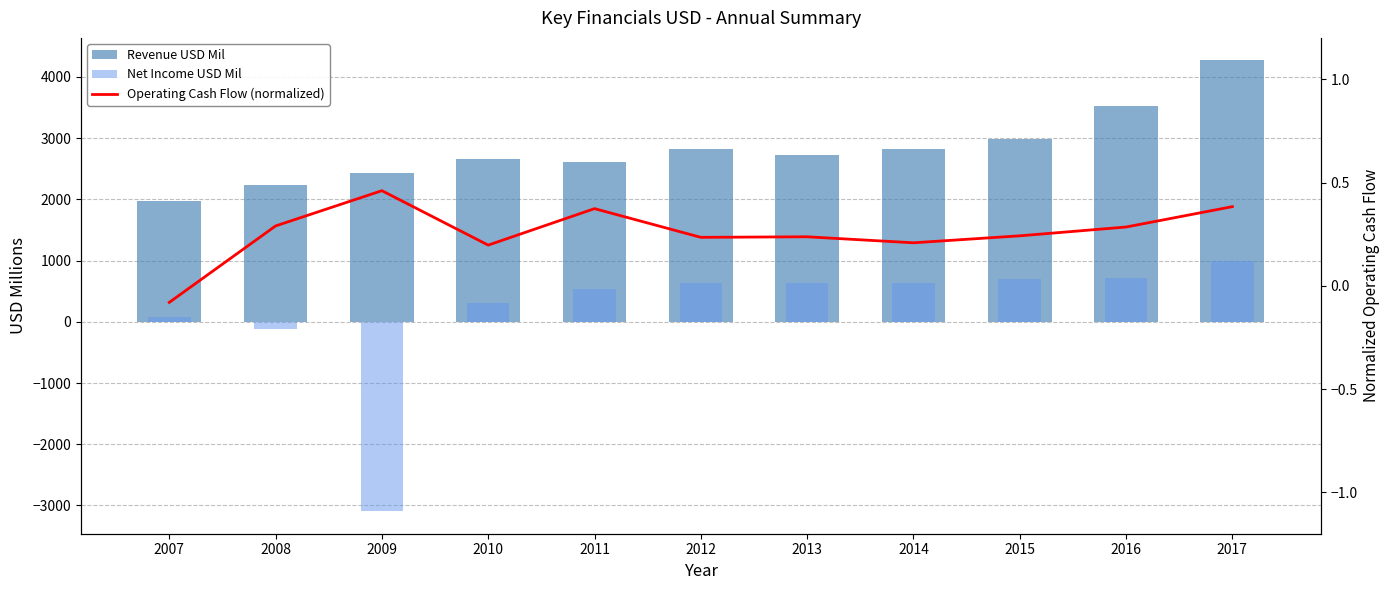

Reading left to right, list all the values displayed in this chart.

Revenue USD Mil: 2007=1978.0	2008=2239.0	2009=2430.0	2010=2661.0	2011=2610.0	2012=2817.0	2013=2717.0	2014=2816.0	2015=2989.0	2016=3519.0	2017=4270.0
Net Income USD Mil: 2007=75.0	2008=-114.0	2009=-3094.0	2010=312.0	2011=543.0	2012=631.0	2013=641.0	2014=632.0	2015=693.0	2016=712.0	2017=993.0
Operating Cash Flow (normalized): 2007=-0.1	2008=0.3	2009=0.5	2010=0.2	2011=0.4	2012=0.2	2013=0.2	2014=0.2	2015=0.2	2016=0.3	2017=0.4